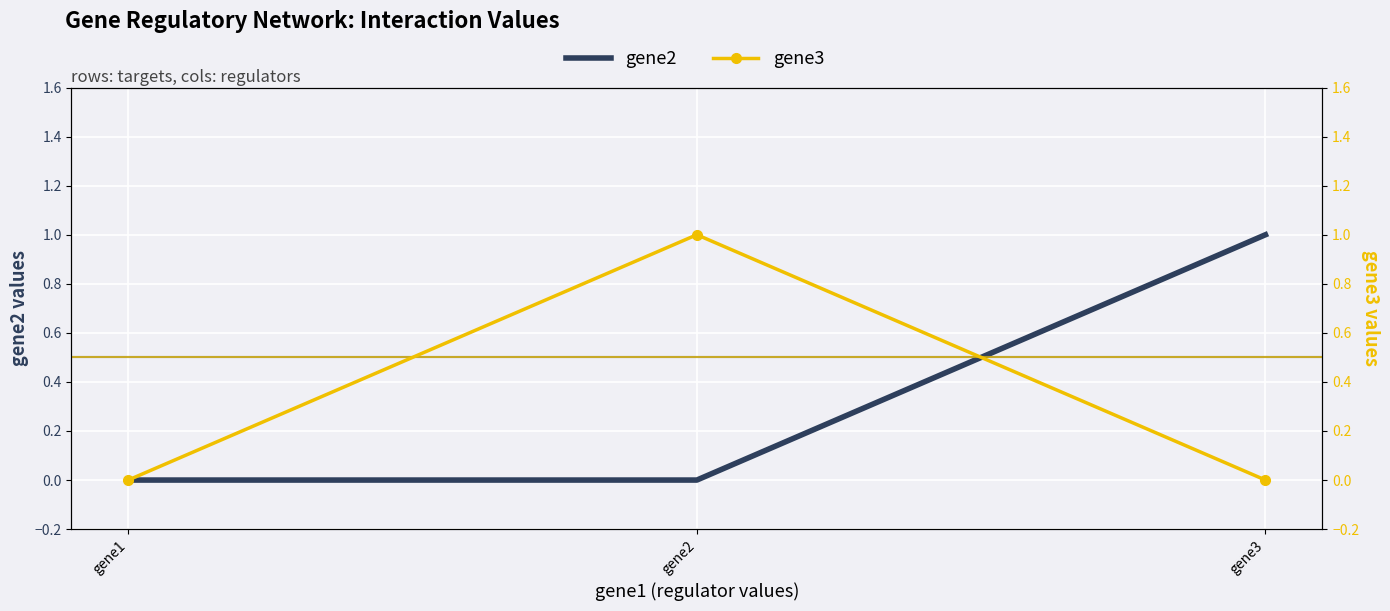

Read the gene3 value at gene2.

1